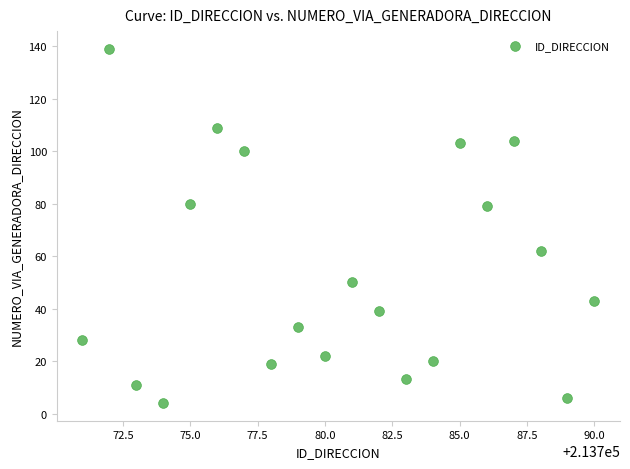

What is the range of Y values (max minus min)?

135